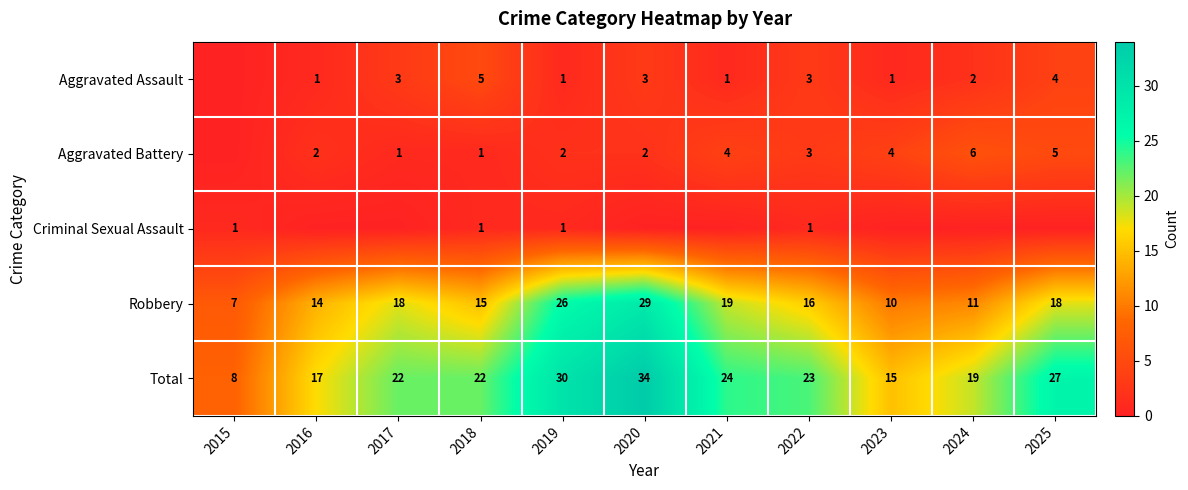

Which has a higher value, 2015 or 2023?

2023